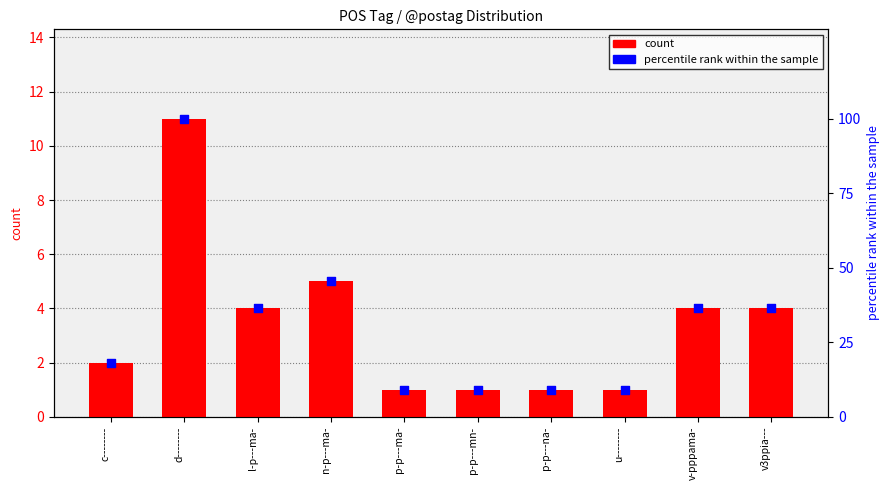

Which series contains the lowest Y value?

count